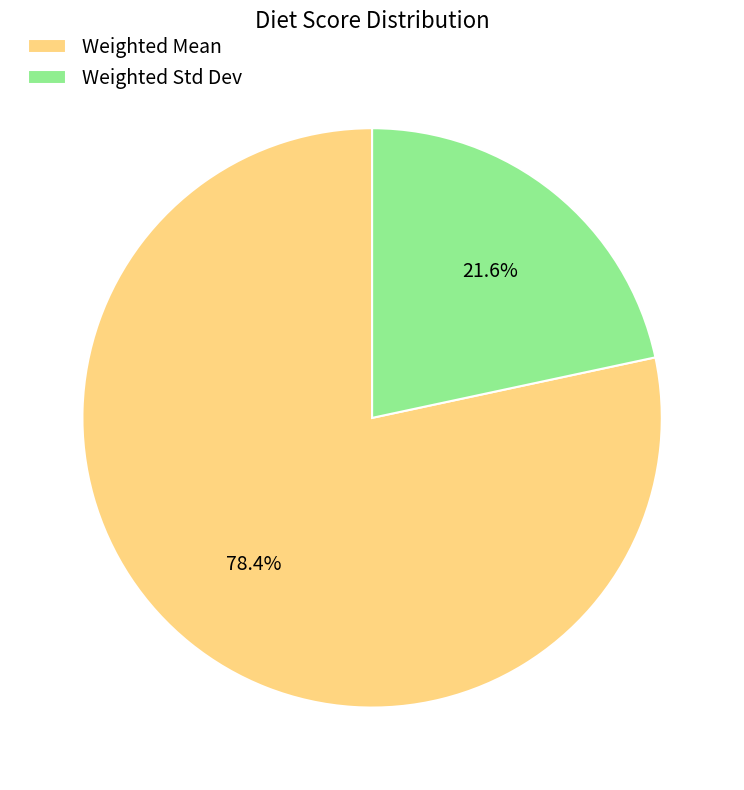

To the nearest percent, what is the difference between the Weighted Std Dev and Weighted Mean slice percentages?

57%